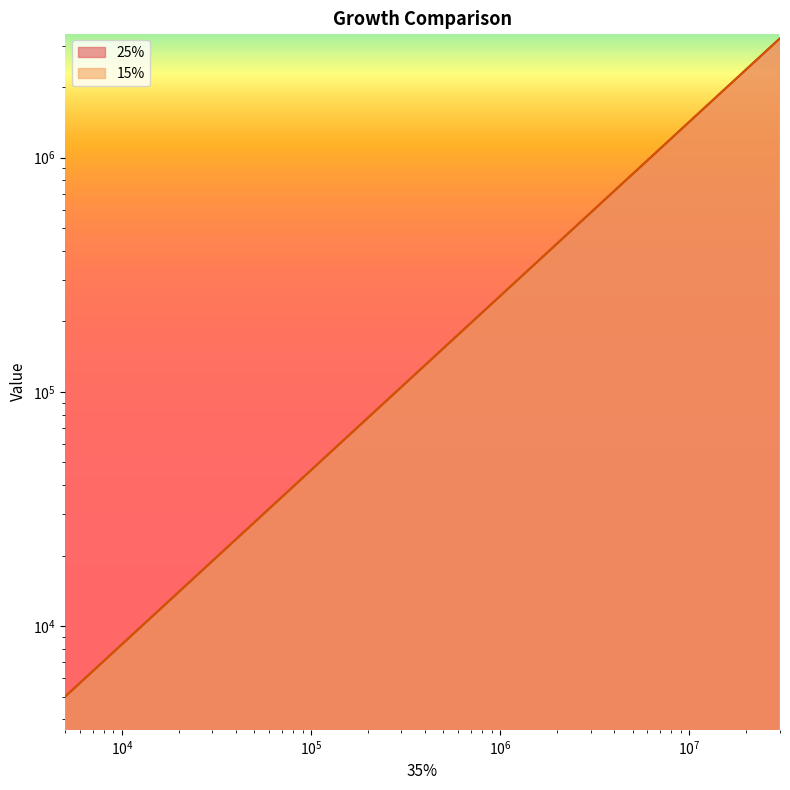

What is the minimum value shown in the chart?

5000.0